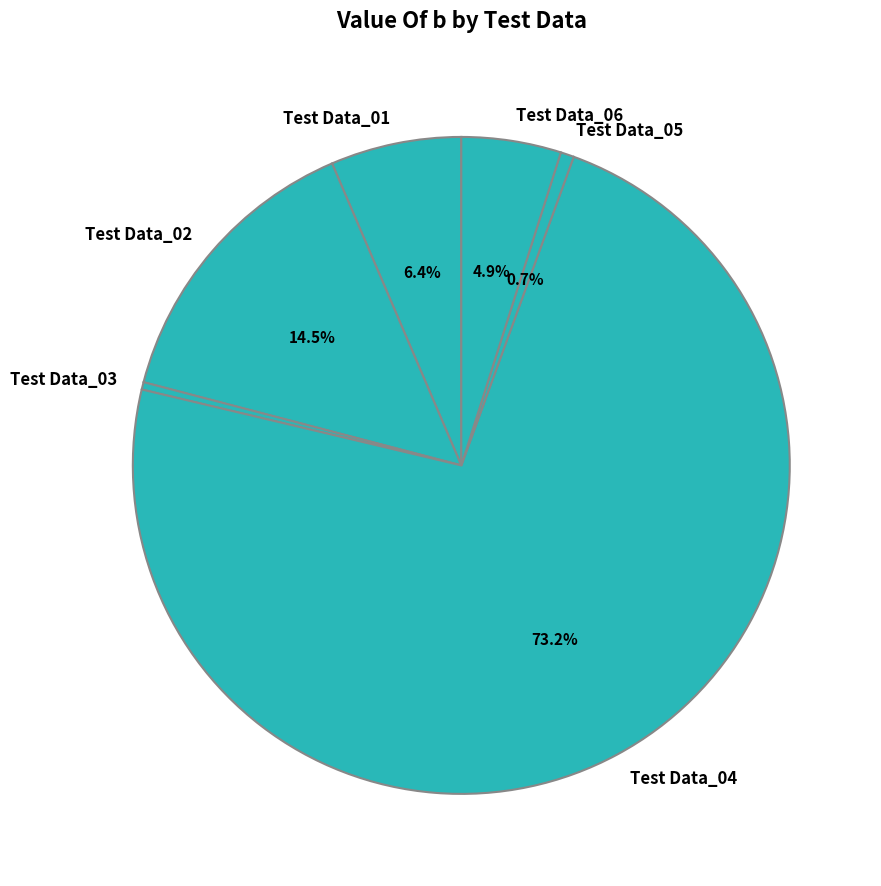

How many slices are in this pie chart?

6